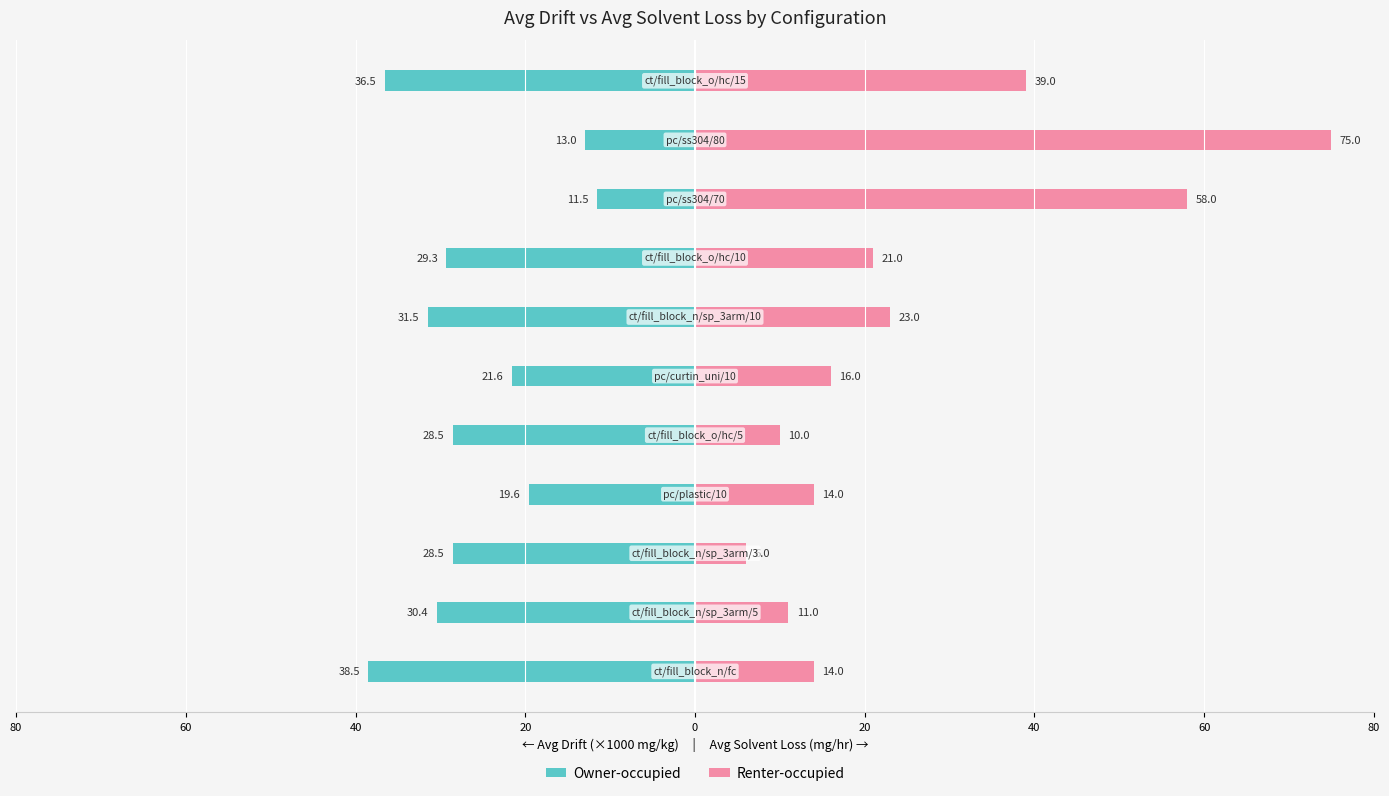

What is the value of the Owner-occupied bar at the 2nd from the left?

-30.4